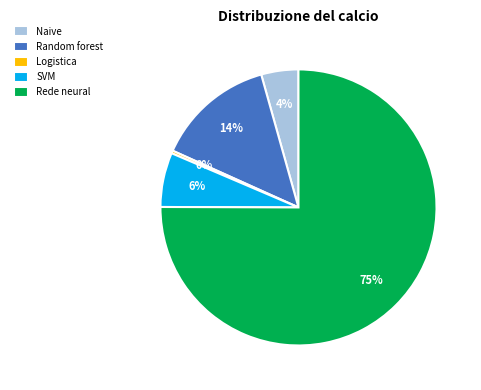

Which slice is the largest?

Rede neural